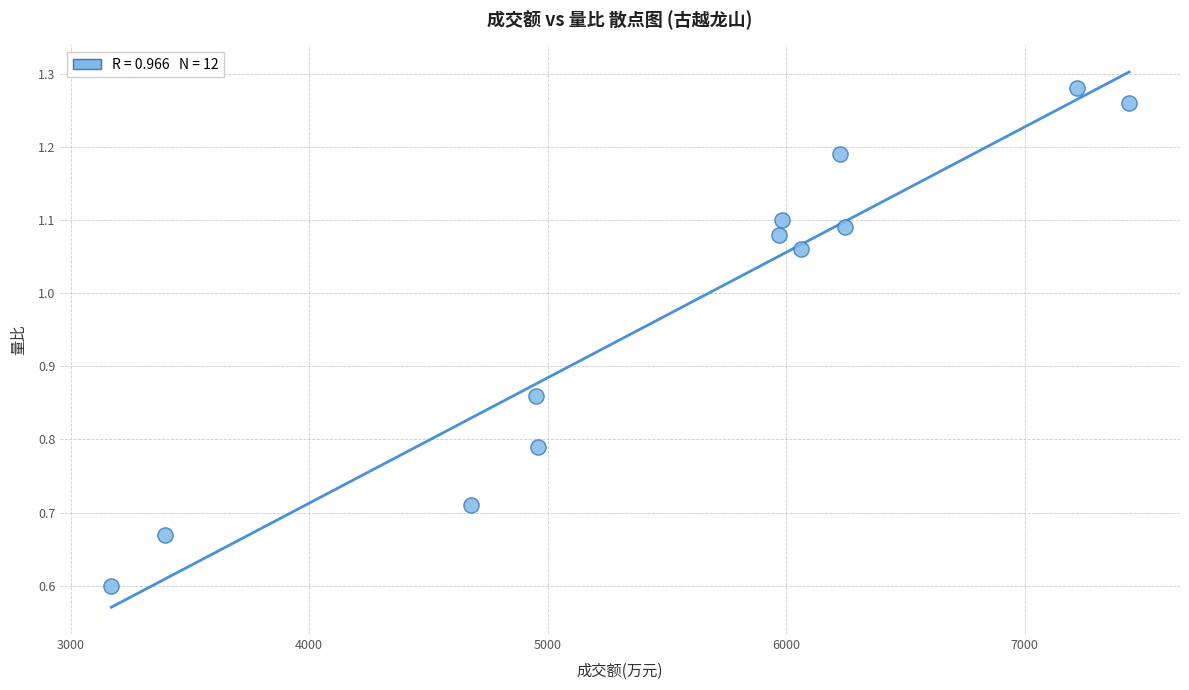

What Y value in the scatter plot is closest to 0?

0.6